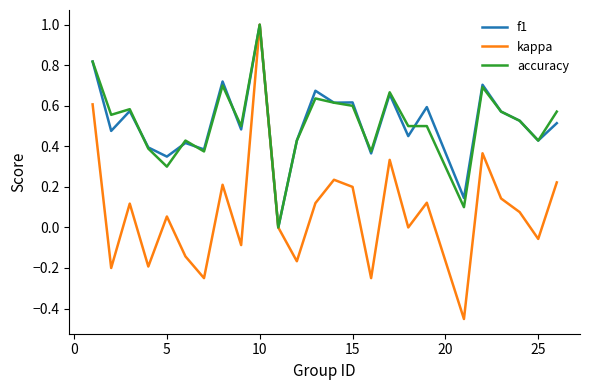

What are all the series names shown in the legend?

f1, kappa, accuracy